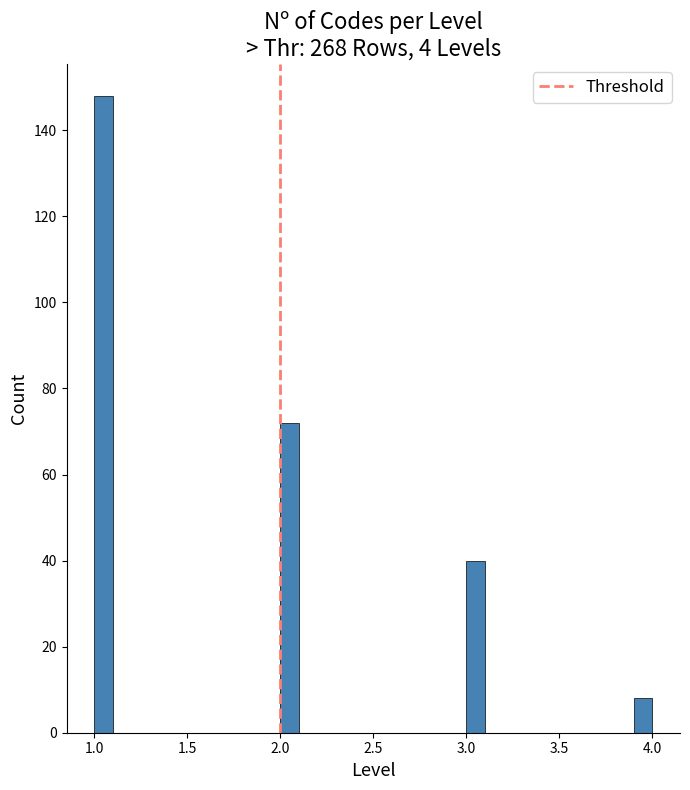

Around what value on the x-axis is the tallest bar? Give the approximate position of its centre, as read against the axis.

1.05